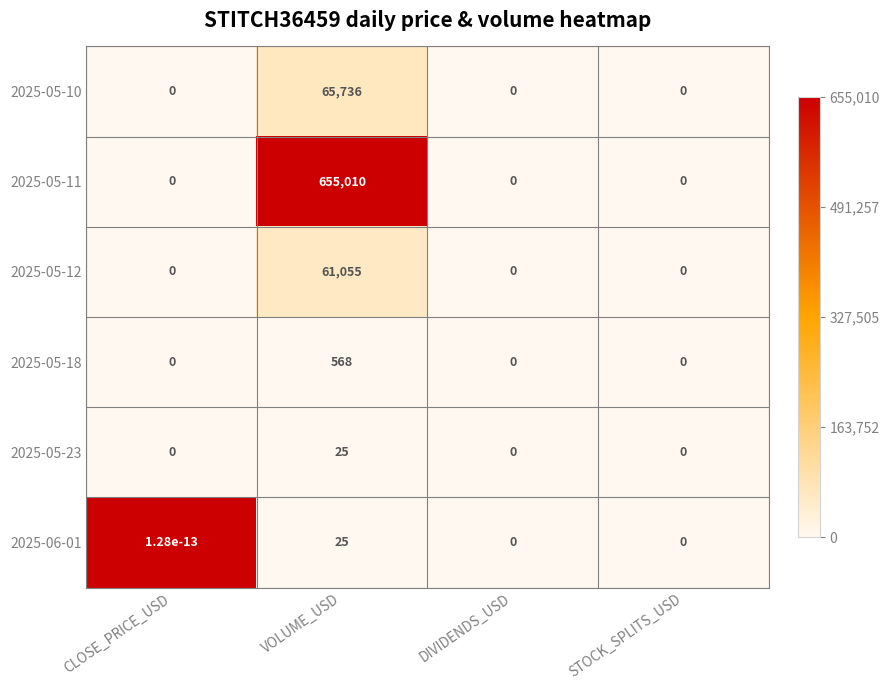

Which series has the largest total across all categories?

2025-05-11